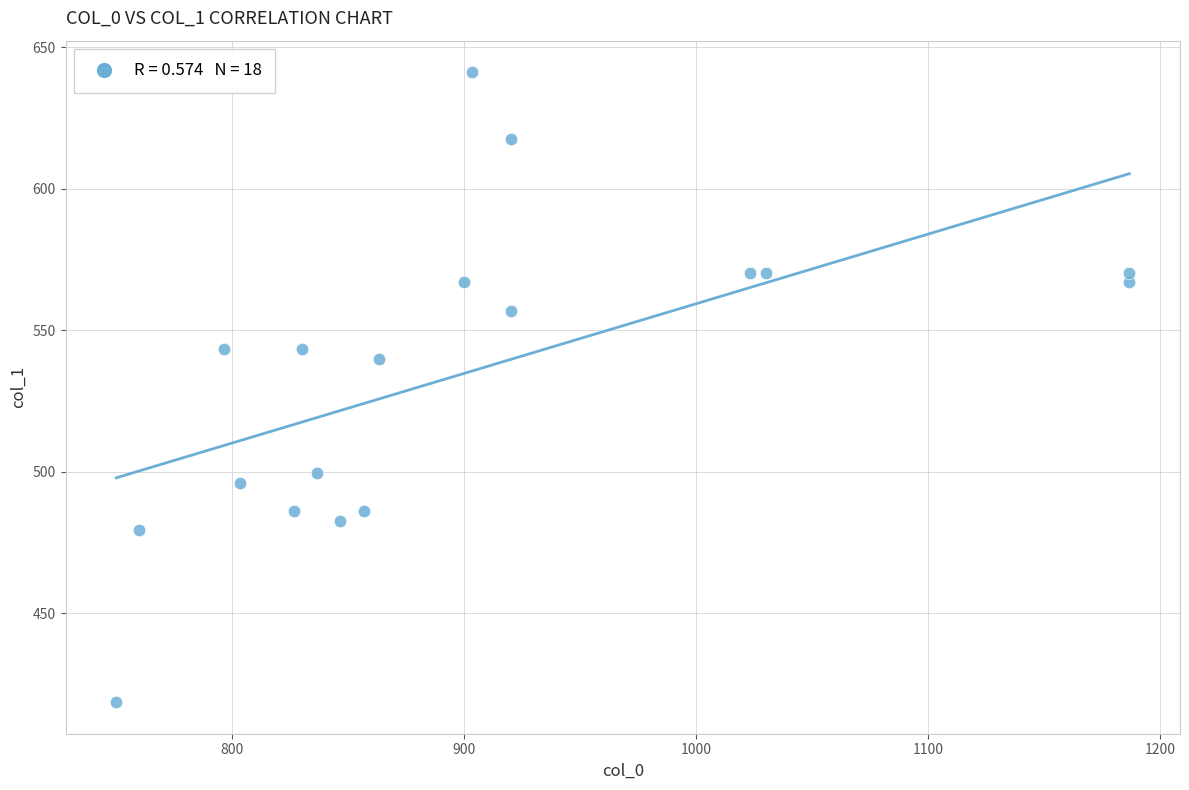

What Y value in the scatter plot is closest to 529?

540.0